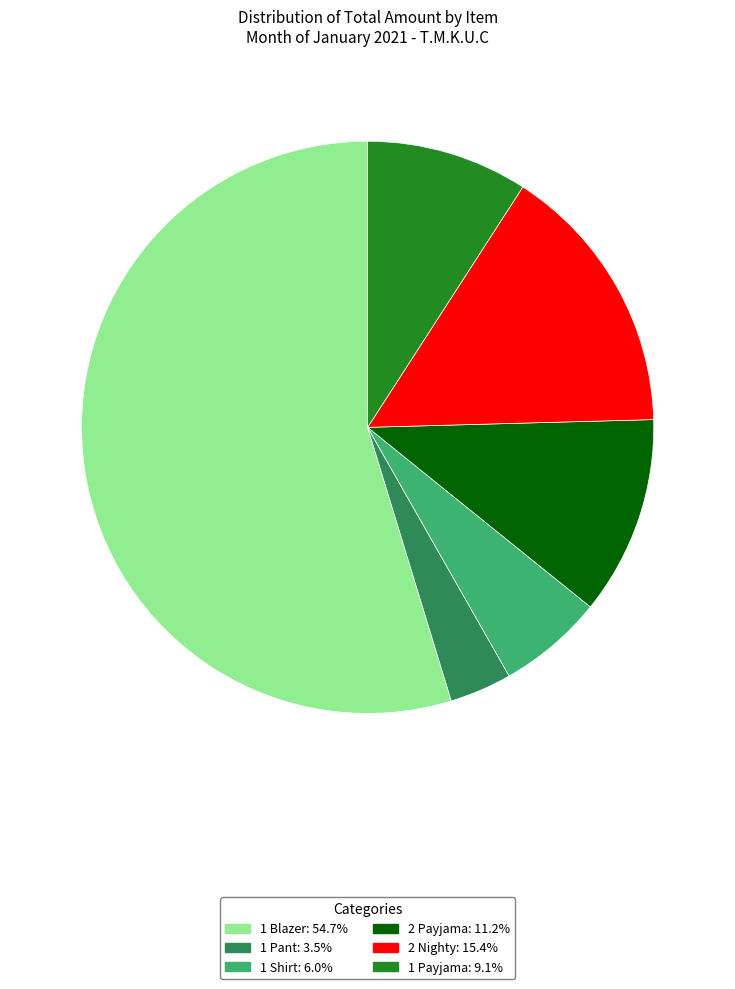

What is the ratio of the value at 1 Payjama: 9.1% to the value at 2 Payjama: 11.2%?

0.8